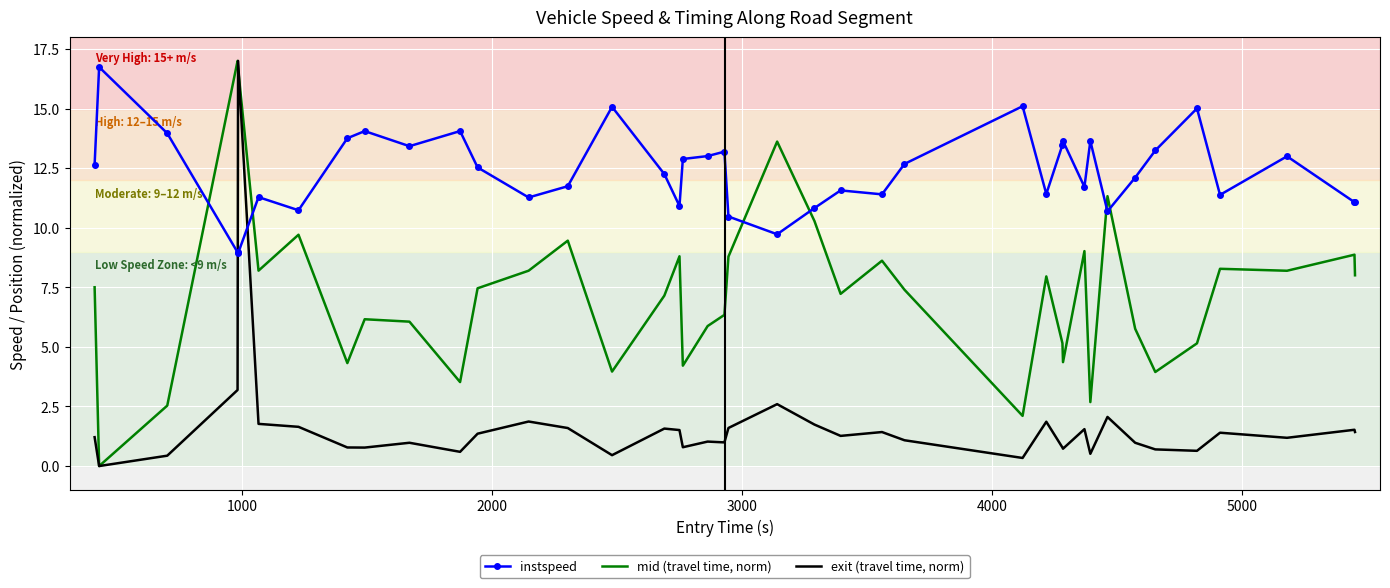

Which series ends up on top after the final intersection of exit (travel time, norm) and instspeed?

instspeed